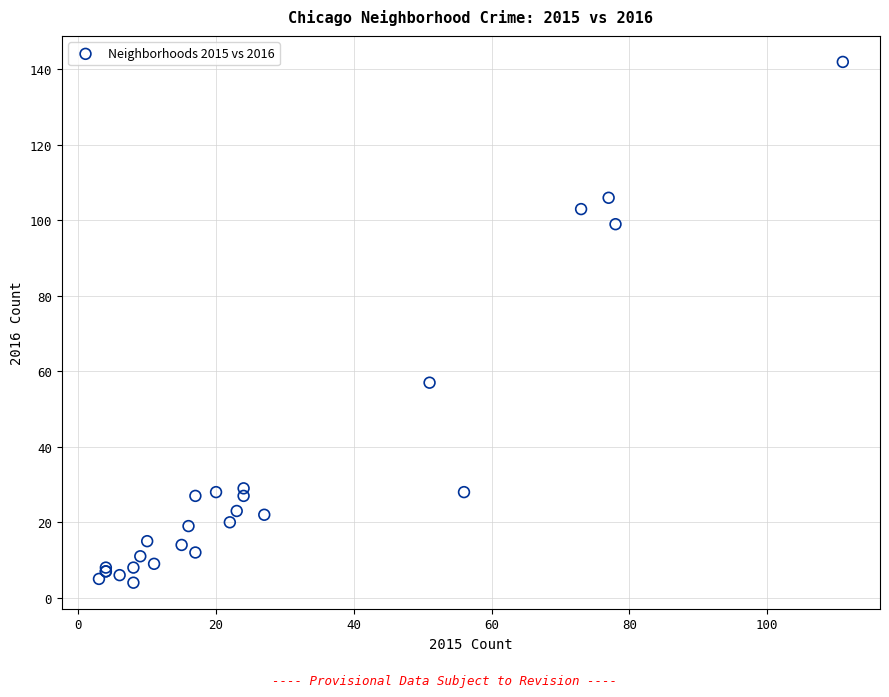

What Y value in the scatter plot is closest to 73?

57